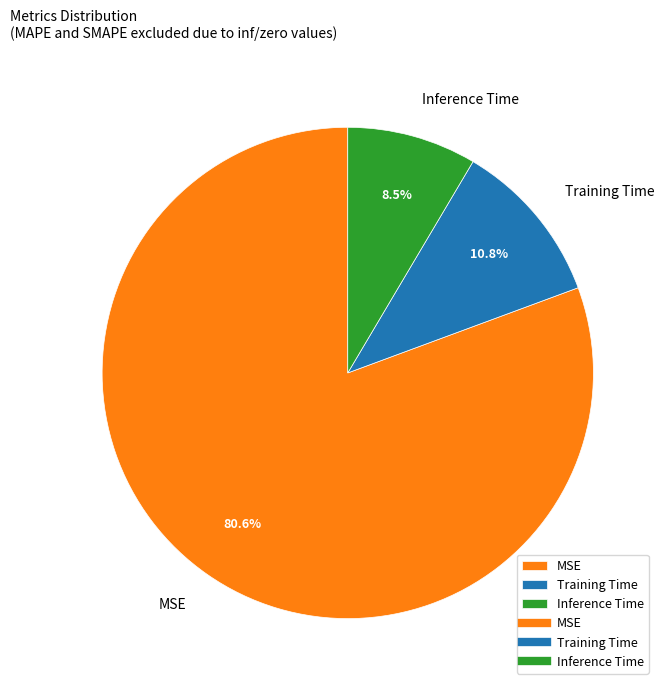

What percentage do MSE and Inference Time together represent?

89.2%